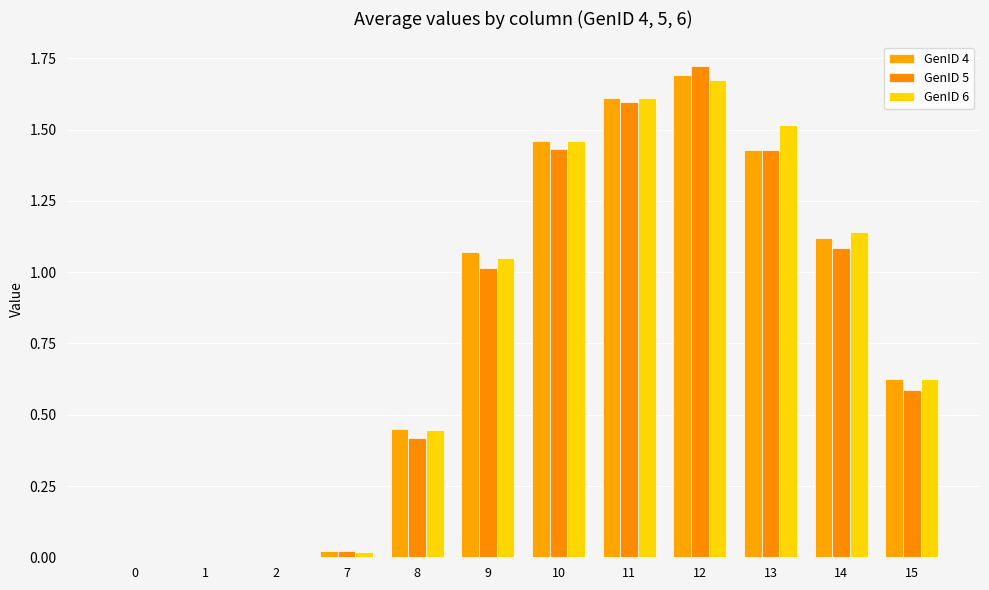

How many data points does each series have?

12